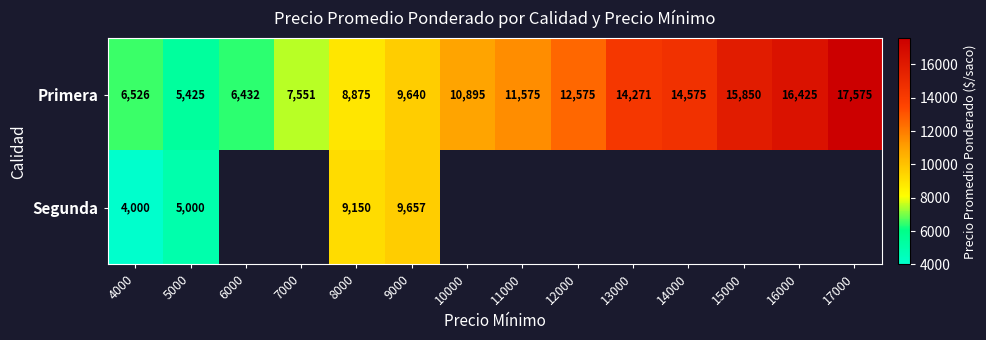

Which category has the lowest value across all series?

4000